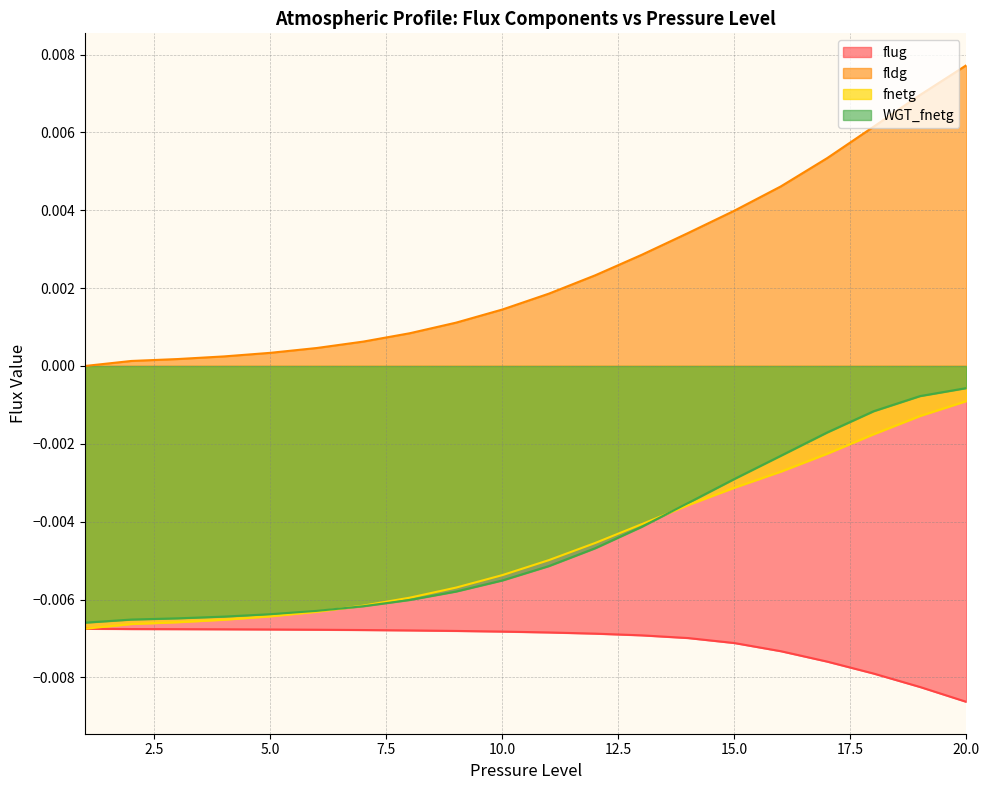

Is the value of fnetg at 12 greater than the value of fldg at 16?

No